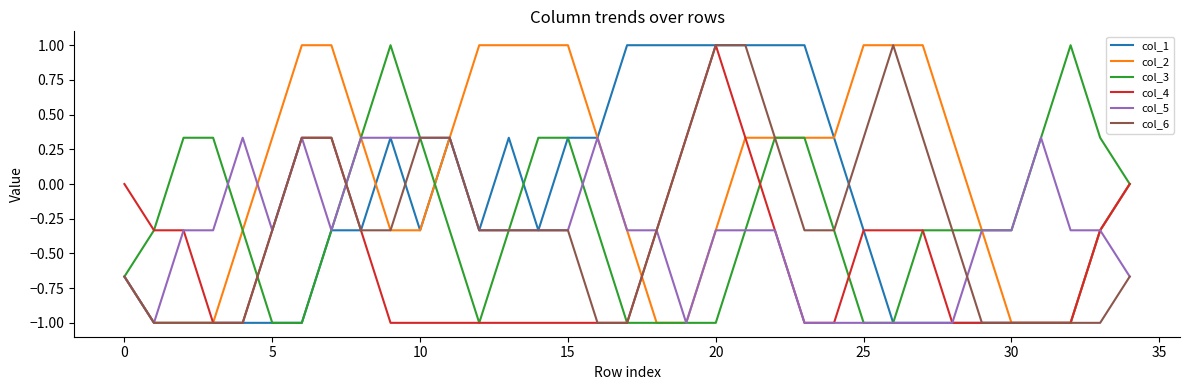

Which series has the largest total across all categories?

col_2